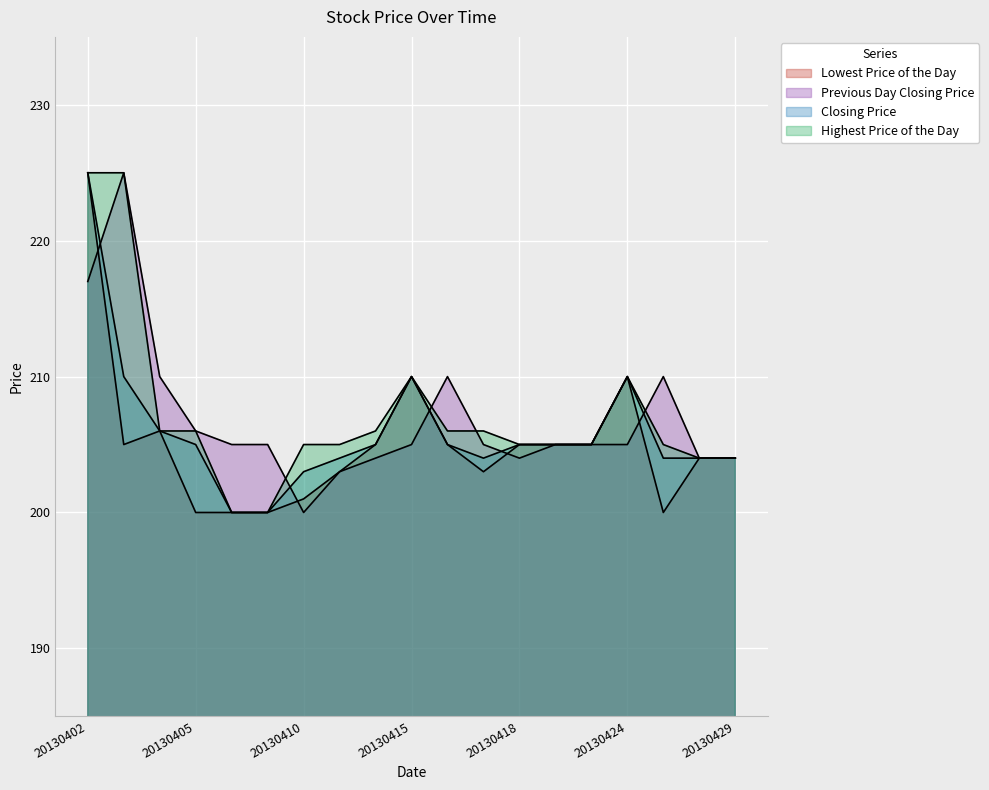

True or false: Closing Price and Lowest Price of the Day intersect in this chart.

False